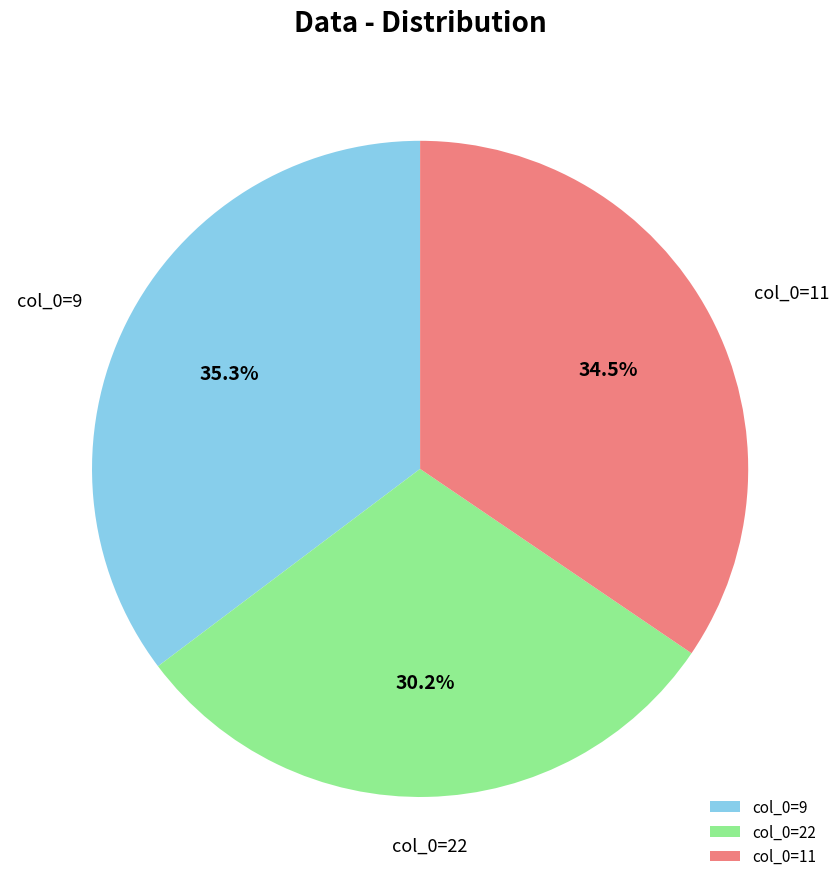

Do col_0=22 and col_0=11 together represent more than half of the pie?

Yes